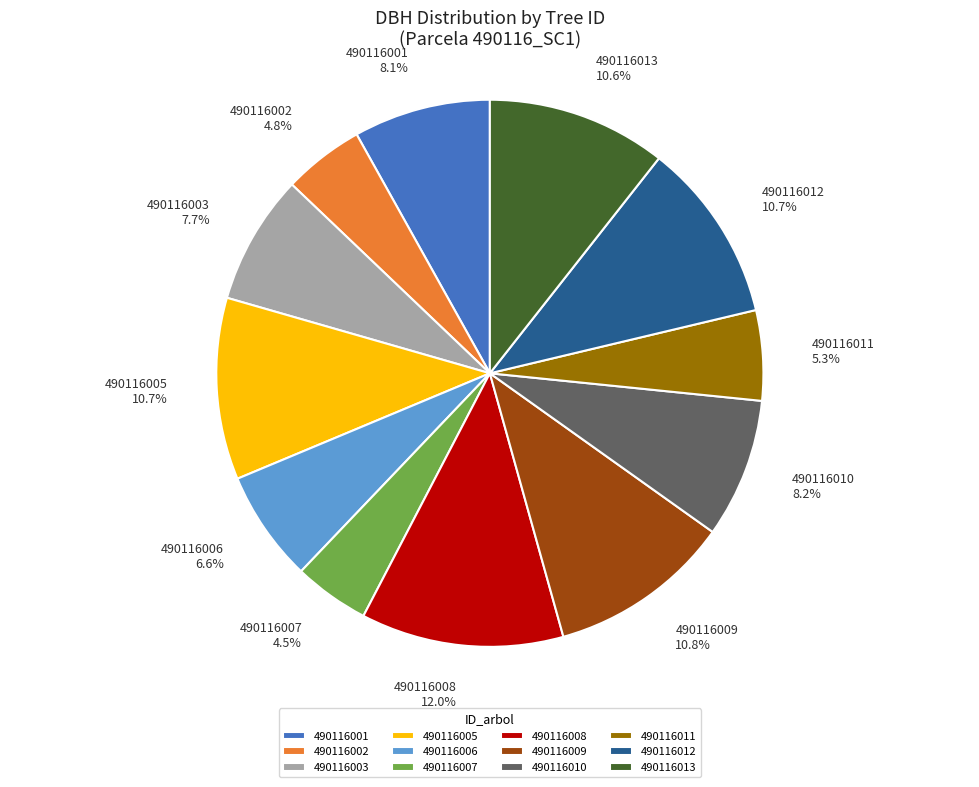

Combined, do 490116002 and 490116008 account for over 50%?

No